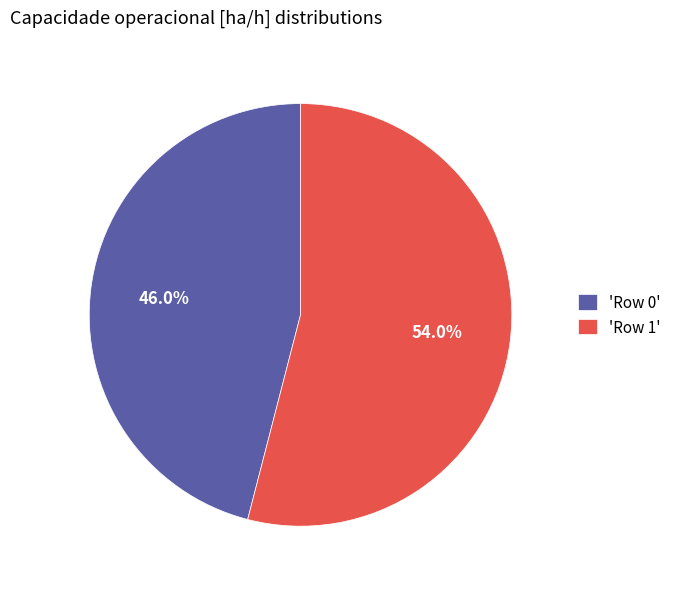

Combined, what portion of the pie is 'Row 0' and 'Row 1'?

100.0%